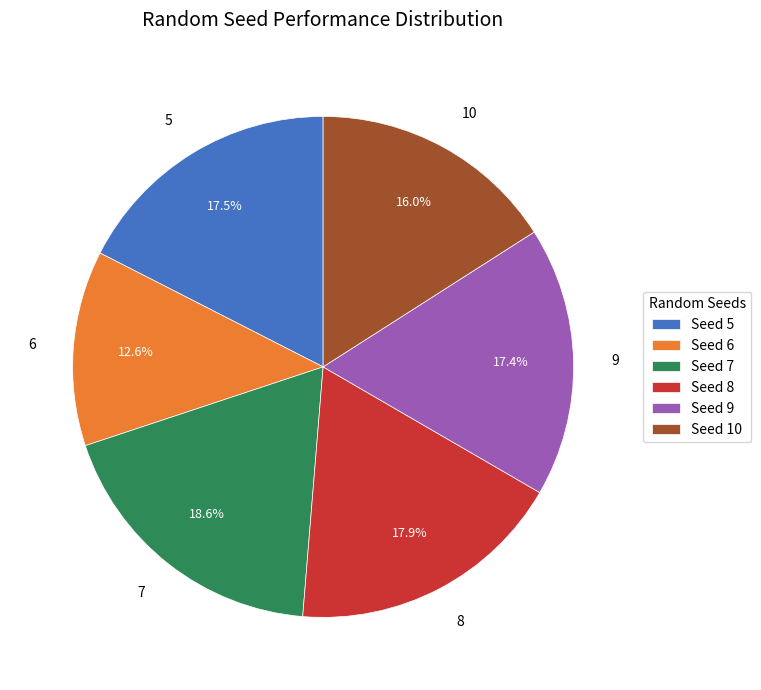

To the nearest percent, what is the difference between the largest and smallest slice percentages?

6%